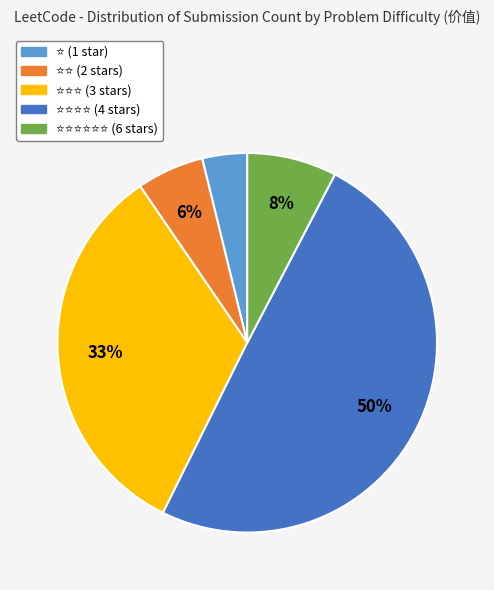

To the nearest percent, what is the average slice percentage?

20%